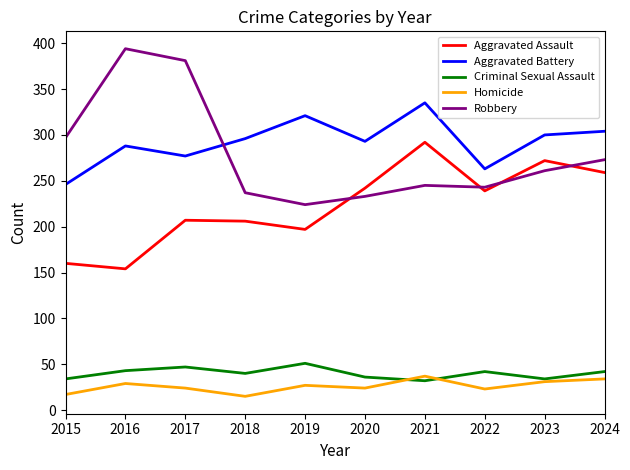

Rank the series at 2019 from lowest to highest value.

Homicide, Criminal Sexual Assault, Aggravated Assault, Robbery, Aggravated Battery